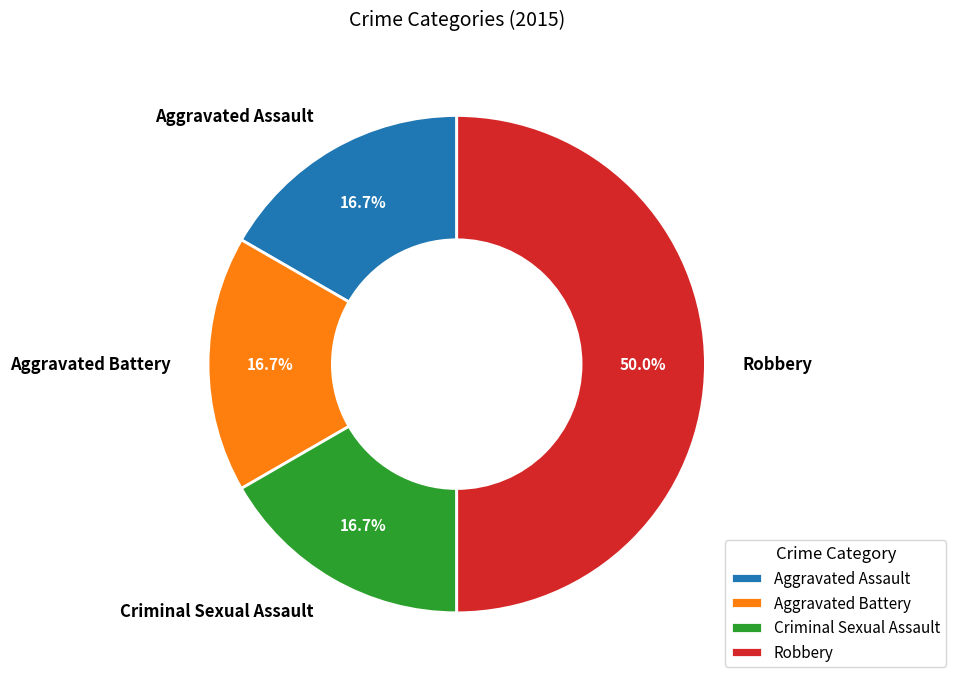

To the nearest percent, what is the difference between the Robbery and Aggravated Battery slice percentages?

33%